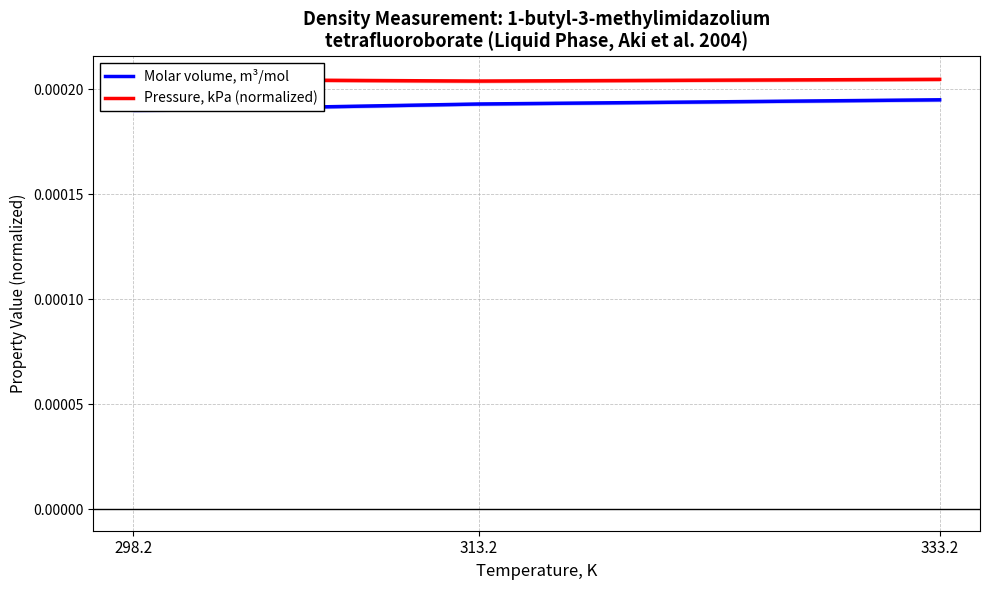

Does the chart display data point markers on the line(s)?

No